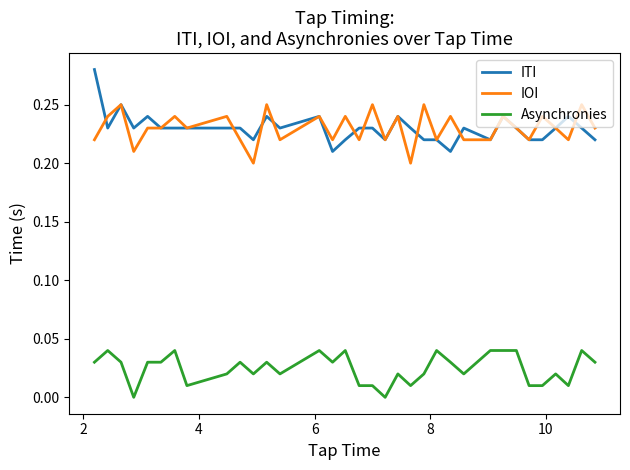

List the series in order of their peak value, highest first.

ITI, IOI, Asynchronies